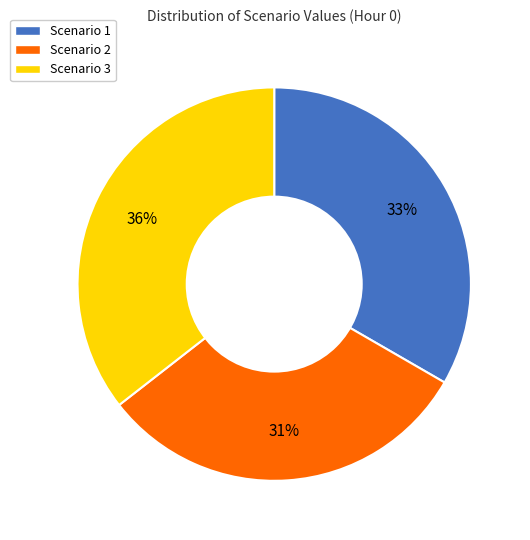

Is Scenario 2 the majority of the pie?

No